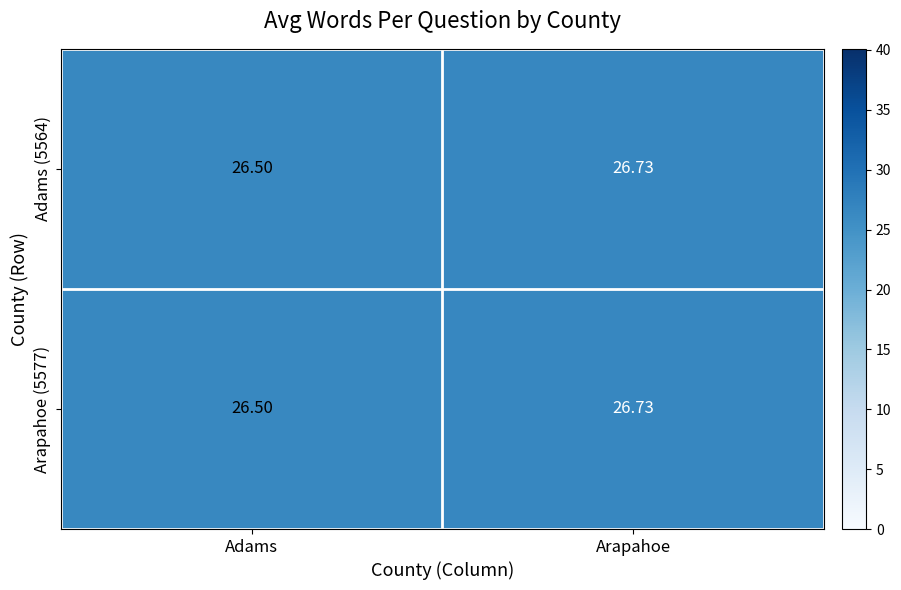

At which category is the sum across all series the highest?

Arapahoe